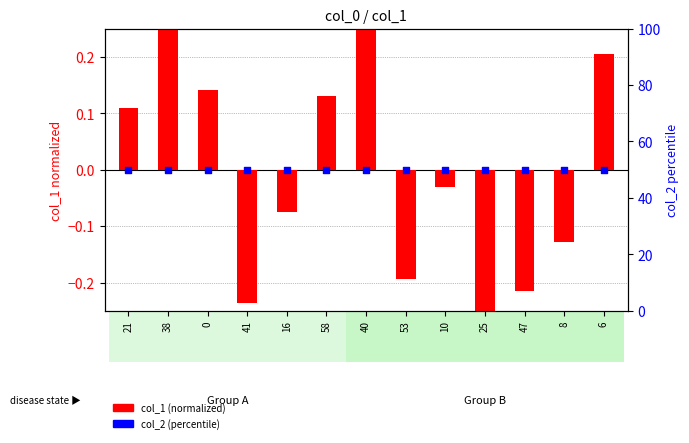

Which series contains the highest Y value?

col_2 (percentile)